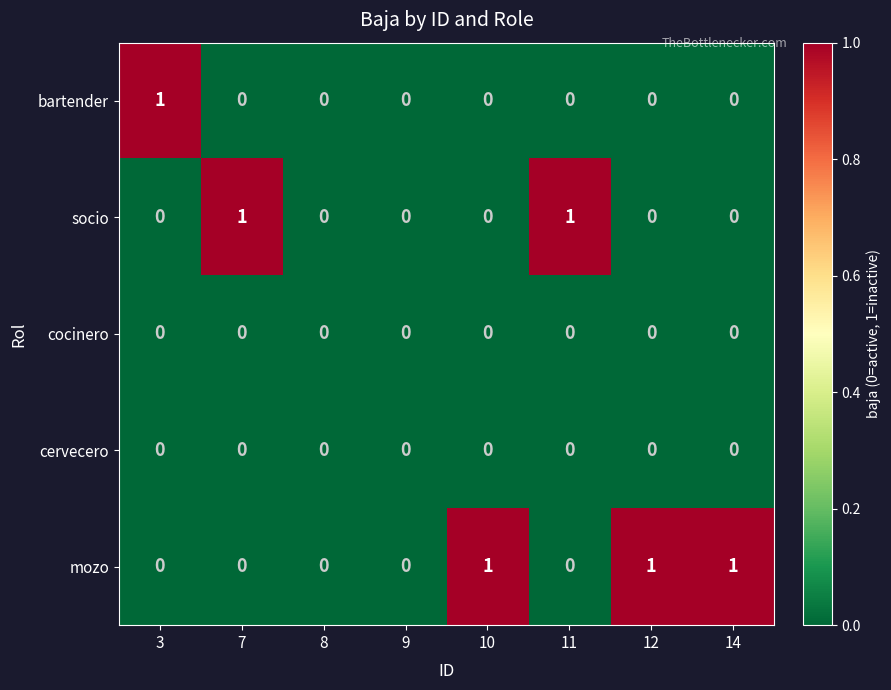

How many mozo values are between 0 and 1?

8